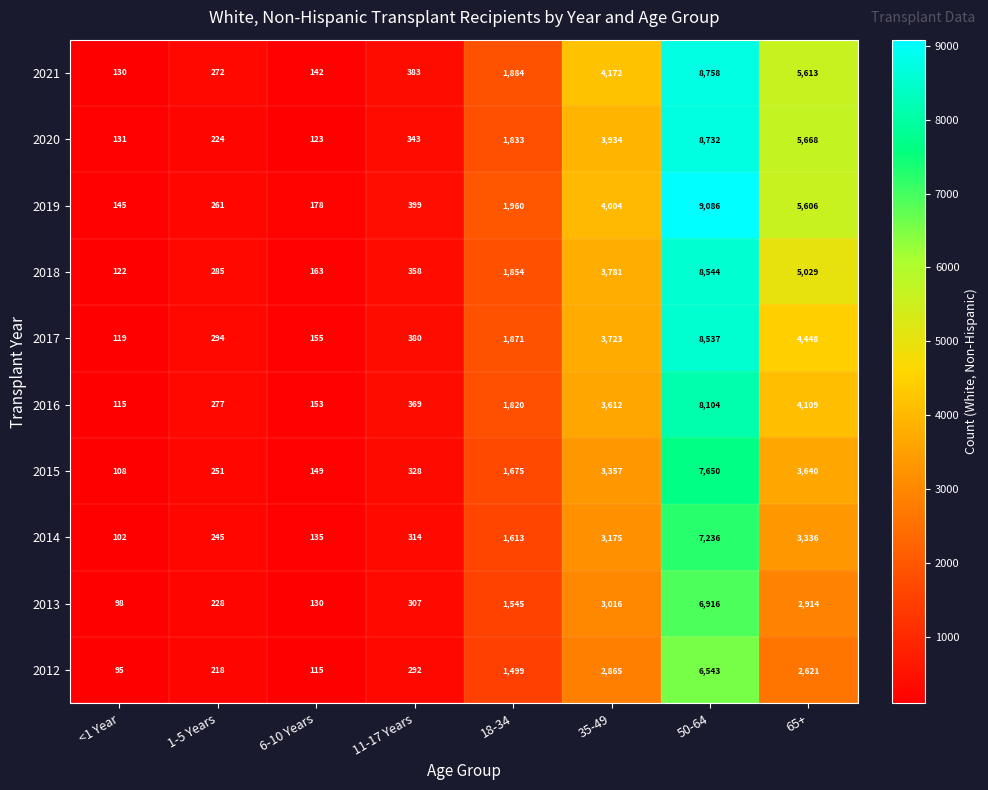

What is the maximum value shown in the chart?

9086